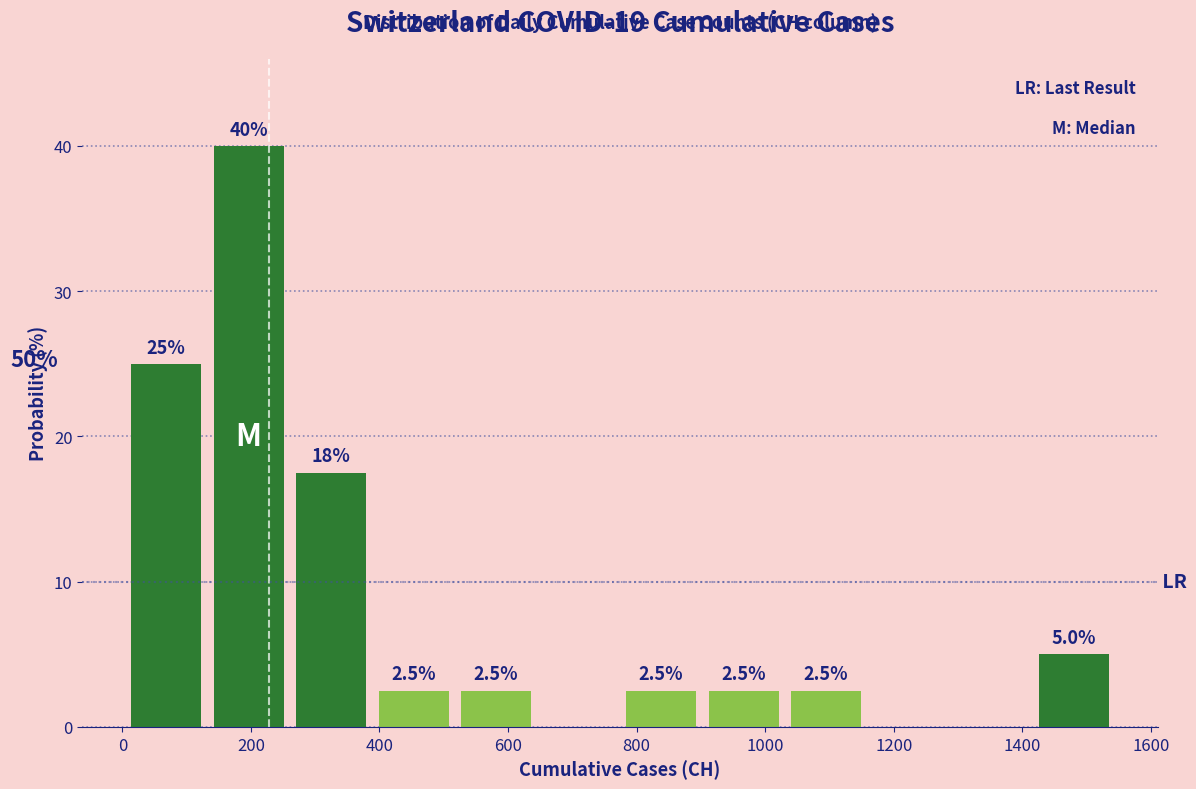

Over which range of the x-axis is the bar tallest?

140 to 260